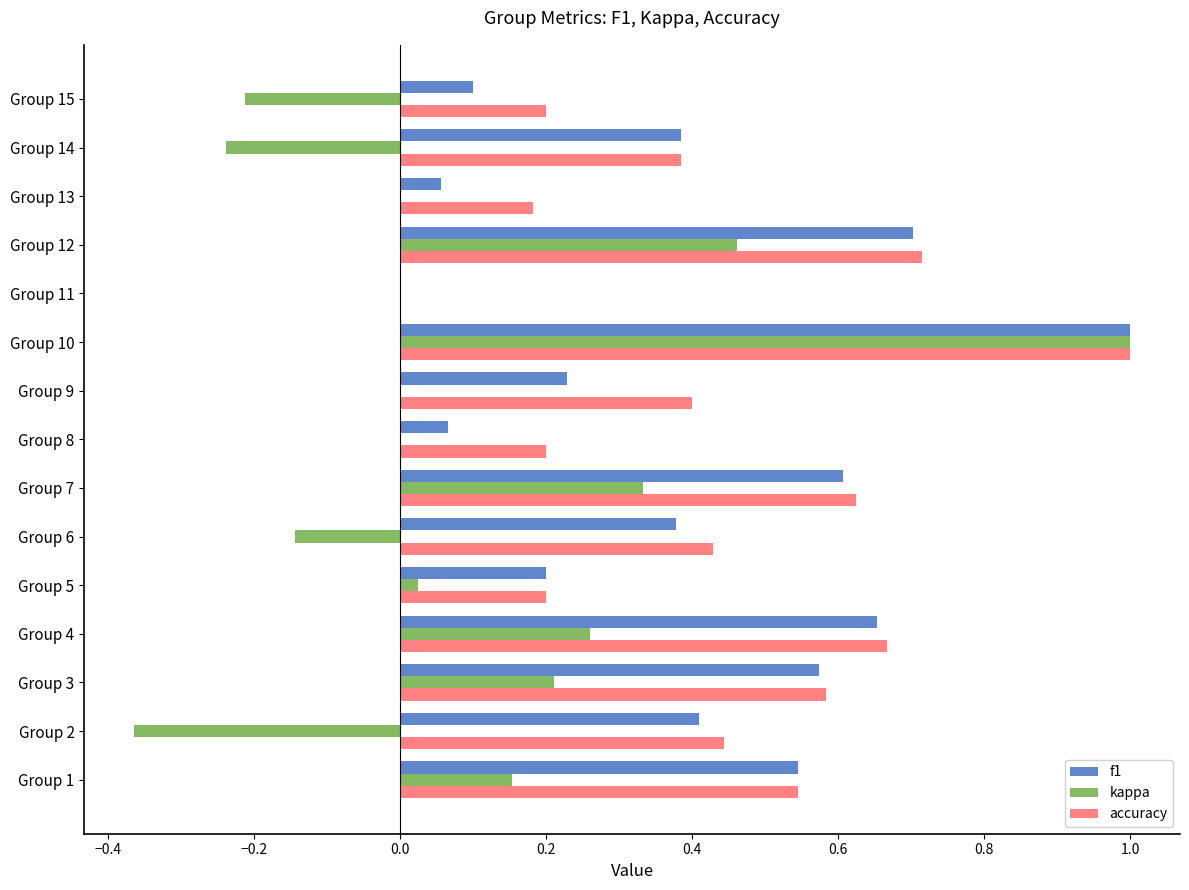

At which label is accuracy closest to 0?

Group 11